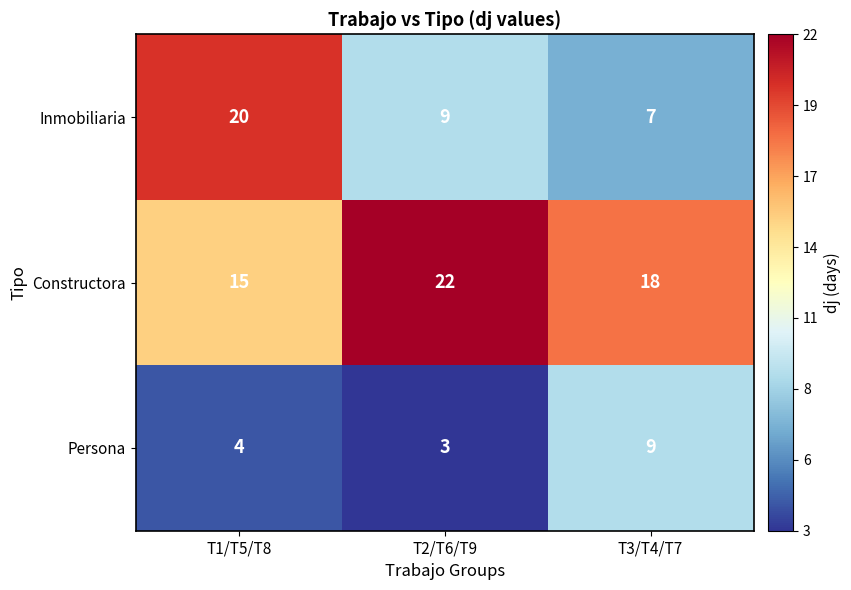

Reading right to left, transcribe all the data shown in this chart.

Inmobiliaria: T3/T4/T7=7	T2/T6/T9=9	T1/T5/T8=20
Constructora: T3/T4/T7=18	T2/T6/T9=22	T1/T5/T8=15
Persona: T3/T4/T7=9	T2/T6/T9=3	T1/T5/T8=4